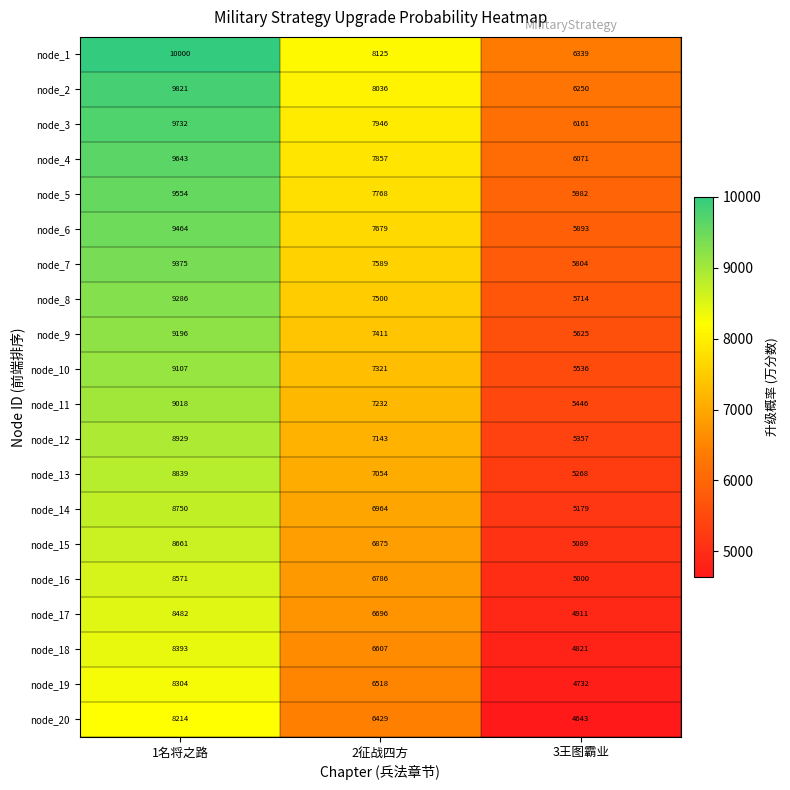

At 2征战四方, list the series in order from largest to smallest.

node_1, node_2, node_3, node_4, node_5, node_6, node_7, node_8, node_9, node_10, node_11, node_12, node_13, node_14, node_15, node_16, node_17, node_18, node_19, node_20